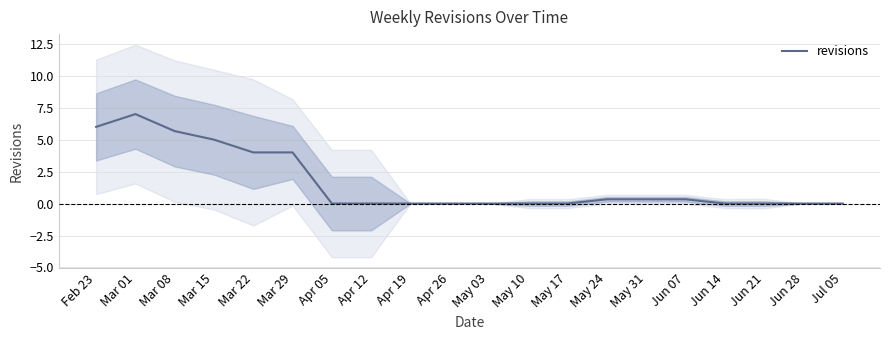

At which label is the value closest to 3?

Mar 22